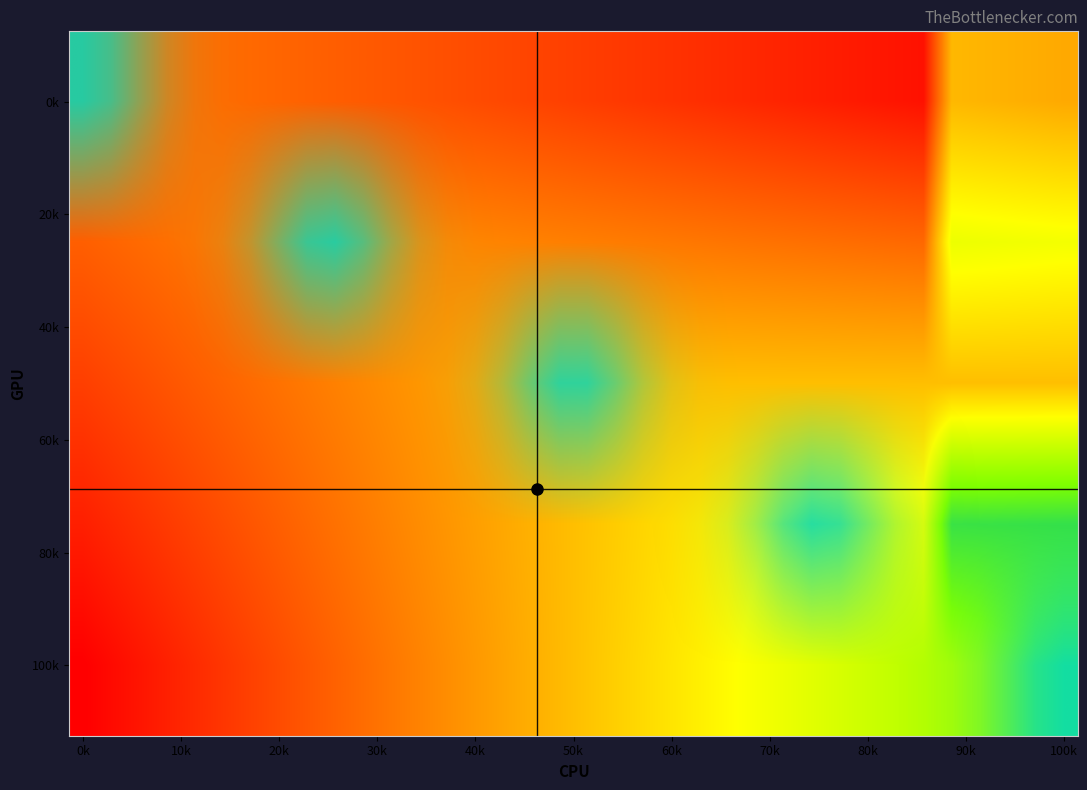

At how many categories does at least one series exceed 0?

36